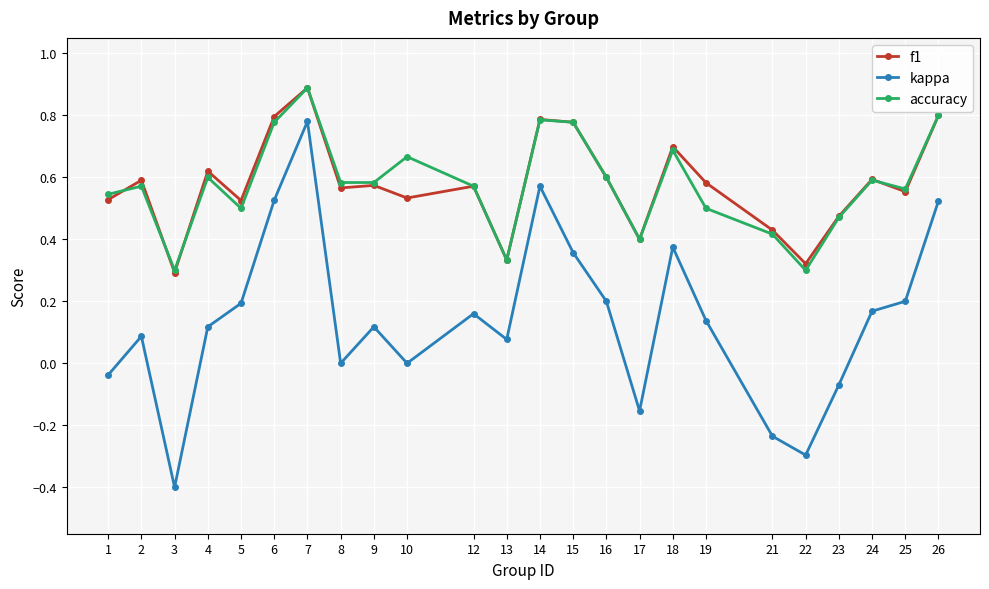

Which series has the widest spread of values?

kappa